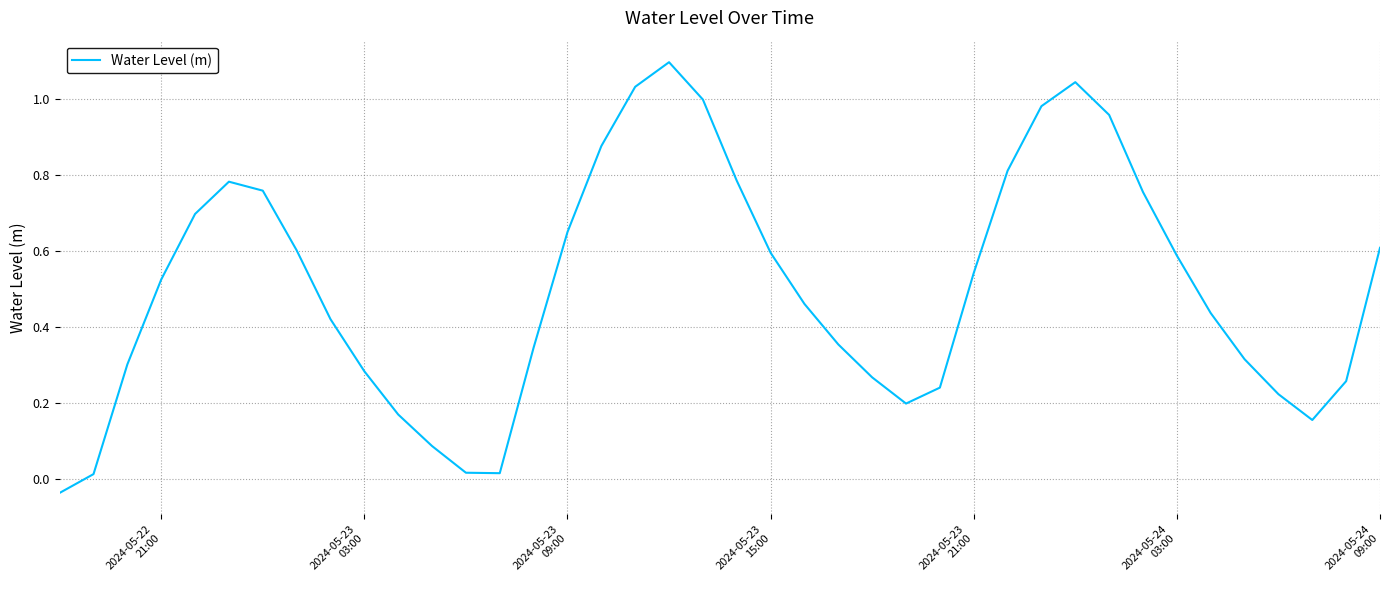

What is the difference between the maximum and minimum values?

1.1